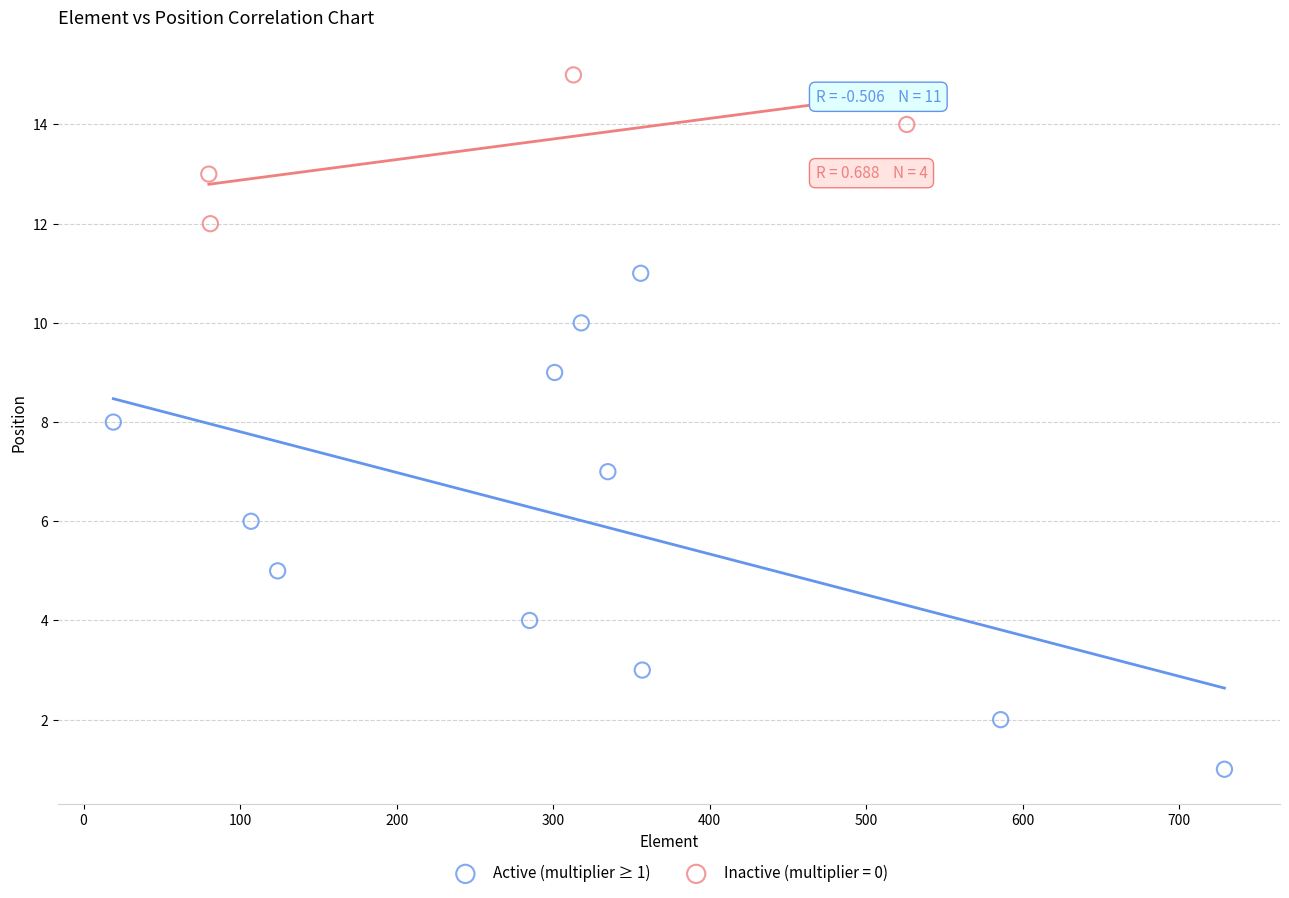

Which series has the widest spread of Y values?

Active (multiplier ≥ 1)